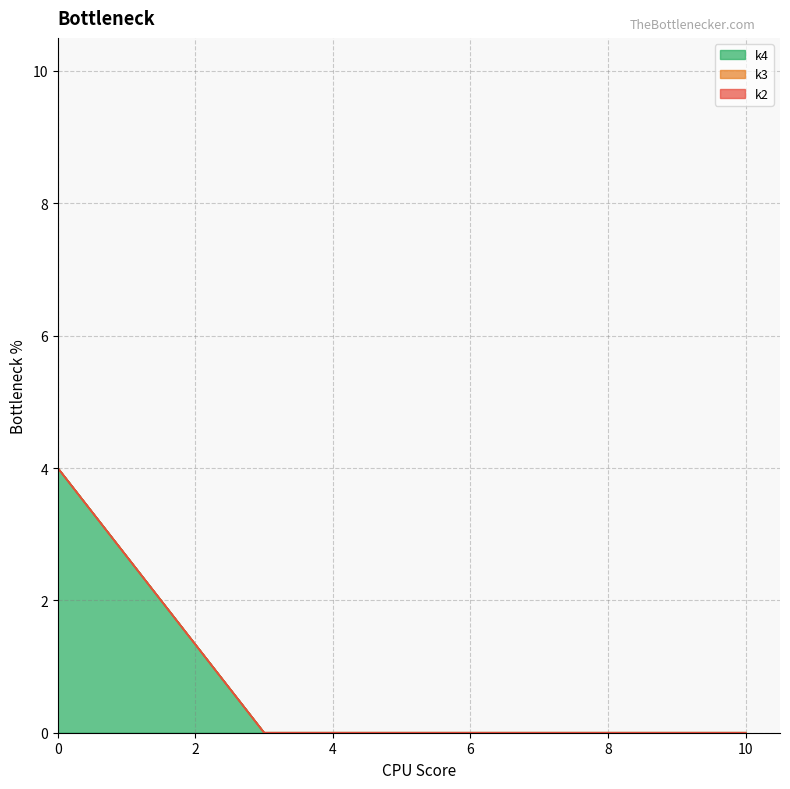

Which series has the largest range (max minus min)?

k3